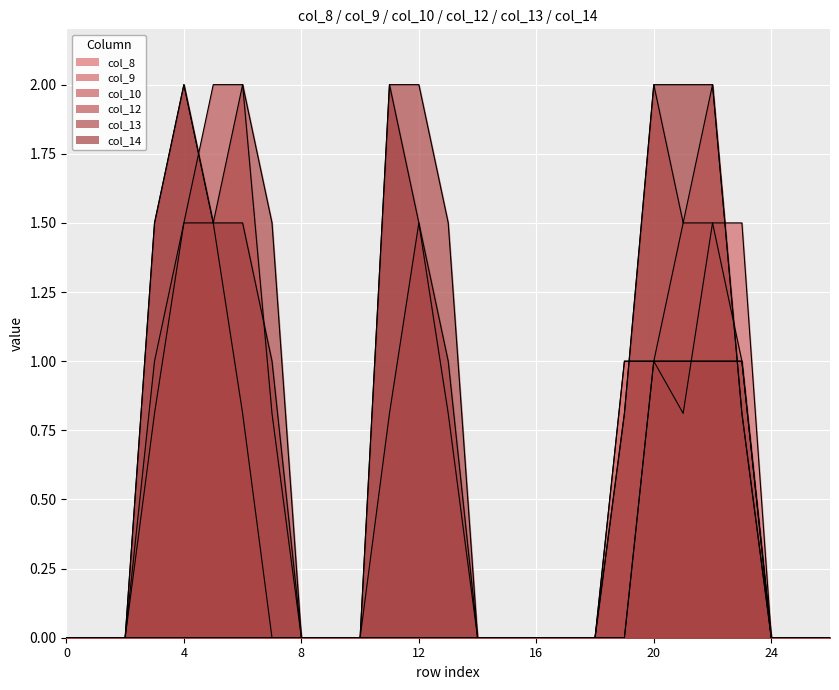

What is the average value of the col_12 series?

0.5